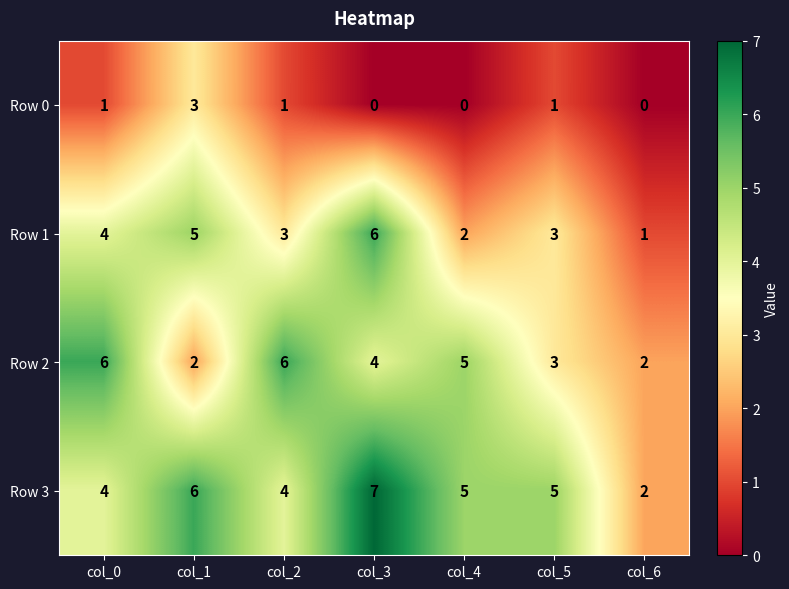

The value of Row 1 at col_6 is 1. True or false?

True